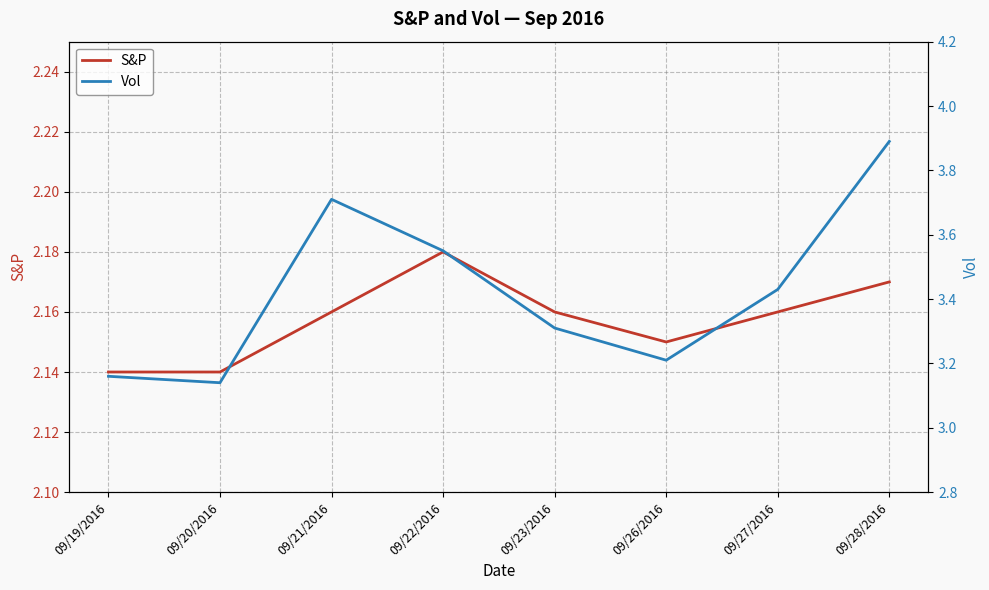

Does the chart display data point markers on the line(s)?

No